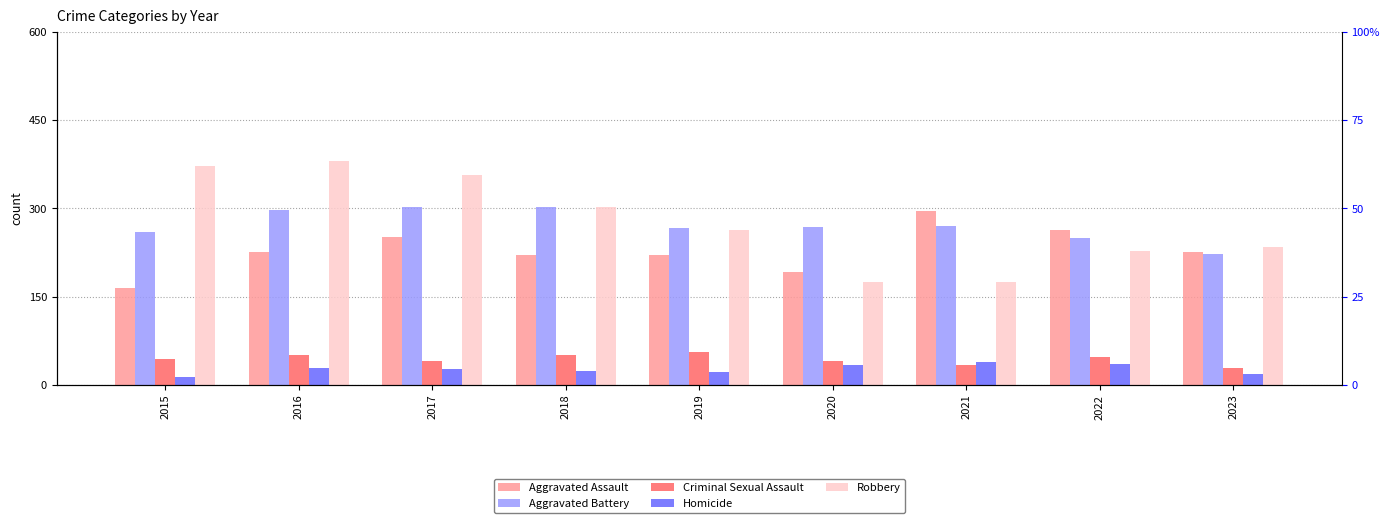

Which category has the highest value across all series?

2016